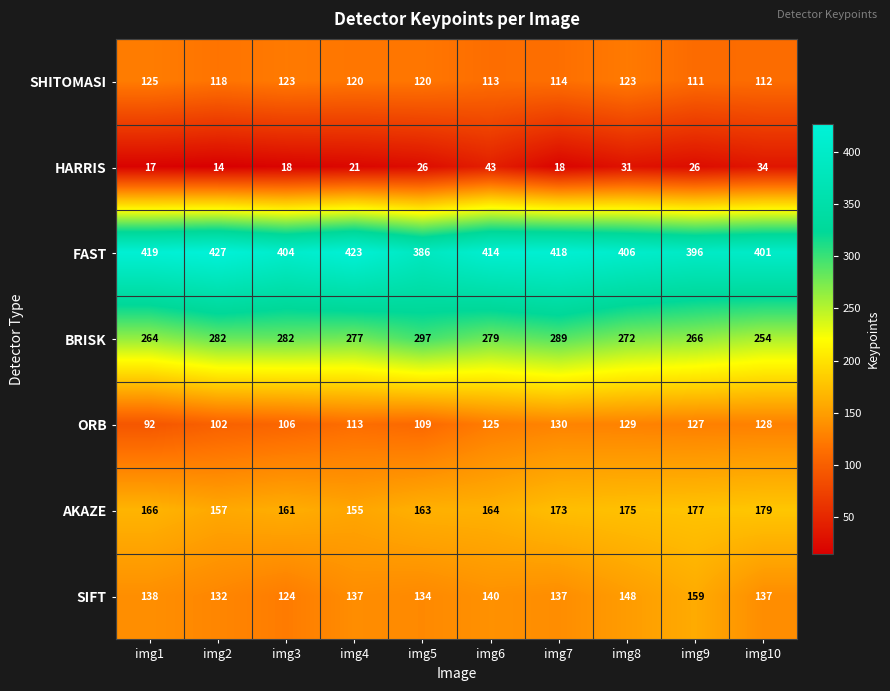

Rank the categories by FAST value from lowest to highest.

img5, img9, img10, img3, img8, img6, img7, img1, img4, img2